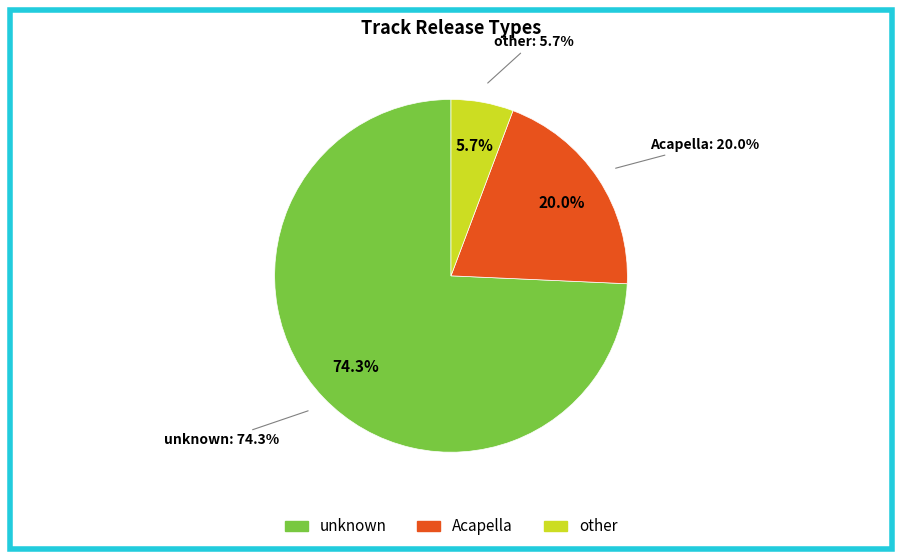

Approximately how many times larger is the value at unknown compared to other?

13.0